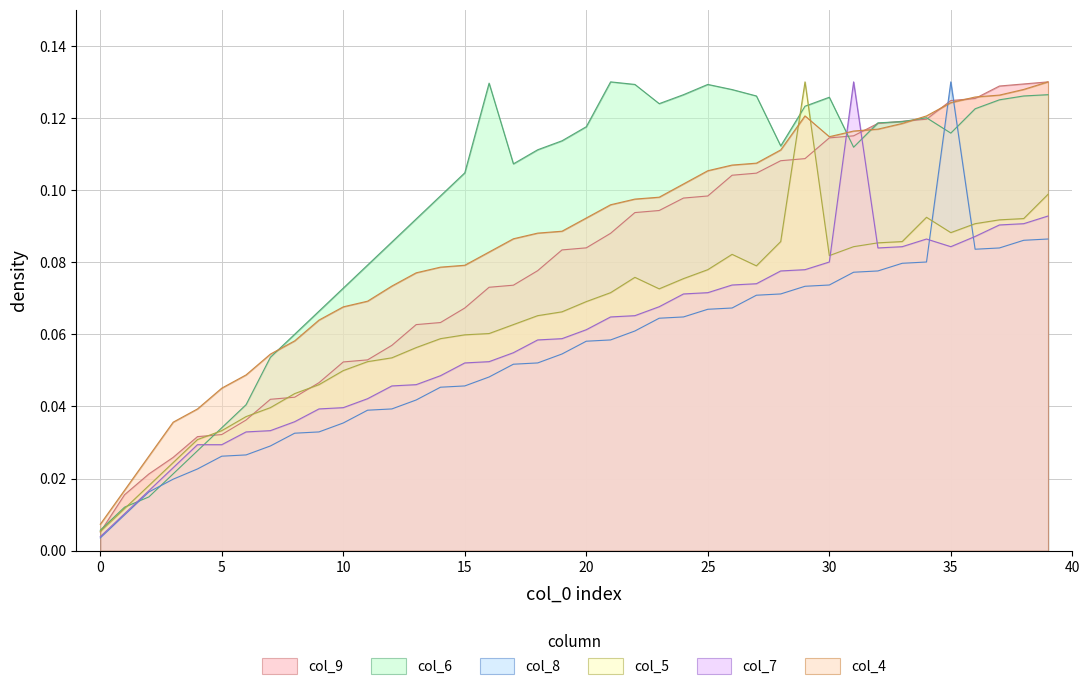

Reading left to right, list all the values displayed in this chart.

col_9: 0=0.0	1=0.0	2=0.0	3=0.0	4=0.0	5=0.0	6=0.0	7=0.0	8=0.0	9=0.0	10=0.1	11=0.1	12=0.1	13=0.1	14=0.1	15=0.1	16=0.1	17=0.1	18=0.1	19=0.1	20=0.1	21=0.1	22=0.1	23=0.1	24=0.1	25=0.1	26=0.1	27=0.1	28=0.1	29=0.1	30=0.1	31=0.1	32=0.1	33=0.1	34=0.1	35=0.1	36=0.1	37=0.1	38=0.1	39=0.1
col_6: 0=0.0	1=0.0	2=0.0	3=0.0	4=0.0	5=0.0	6=0.0	7=0.1	8=0.1	9=0.1	10=0.1	11=0.1	12=0.1	13=0.1	14=0.1	15=0.1	16=0.1	17=0.1	18=0.1	19=0.1	20=0.1	21=0.1	22=0.1	23=0.1	24=0.1	25=0.1	26=0.1	27=0.1	28=0.1	29=0.1	30=0.1	31=0.1	32=0.1	33=0.1	34=0.1	35=0.1	36=0.1	37=0.1	38=0.1	39=0.1
col_8: 0=0.0	1=0.0	2=0.0	3=0.0	4=0.0	5=0.0	6=0.0	7=0.0	8=0.0	9=0.0	10=0.0	11=0.0	12=0.0	13=0.0	14=0.0	15=0.0	16=0.0	17=0.1	18=0.1	19=0.1	20=0.1	21=0.1	22=0.1	23=0.1	24=0.1	25=0.1	26=0.1	27=0.1	28=0.1	29=0.1	30=0.1	31=0.1	32=0.1	33=0.1	34=0.1	35=0.1	36=0.1	37=0.1	38=0.1	39=0.1
col_5: 0=0.0	1=0.0	2=0.0	3=0.0	4=0.0	5=0.0	6=0.0	7=0.0	8=0.0	9=0.0	10=0.0	11=0.1	12=0.1	13=0.1	14=0.1	15=0.1	16=0.1	17=0.1	18=0.1	19=0.1	20=0.1	21=0.1	22=0.1	23=0.1	24=0.1	25=0.1	26=0.1	27=0.1	28=0.1	29=0.1	30=0.1	31=0.1	32=0.1	33=0.1	34=0.1	35=0.1	36=0.1	37=0.1	38=0.1	39=0.1
col_7: 0=0.0	1=0.0	2=0.0	3=0.0	4=0.0	5=0.0	6=0.0	7=0.0	8=0.0	9=0.0	10=0.0	11=0.0	12=0.0	13=0.0	14=0.0	15=0.1	16=0.1	17=0.1	18=0.1	19=0.1	20=0.1	21=0.1	22=0.1	23=0.1	24=0.1	25=0.1	26=0.1	27=0.1	28=0.1	29=0.1	30=0.1	31=0.1	32=0.1	33=0.1	34=0.1	35=0.1	36=0.1	37=0.1	38=0.1	39=0.1
col_4: 0=0.0	1=0.0	2=0.0	3=0.0	4=0.0	5=0.0	6=0.0	7=0.1	8=0.1	9=0.1	10=0.1	11=0.1	12=0.1	13=0.1	14=0.1	15=0.1	16=0.1	17=0.1	18=0.1	19=0.1	20=0.1	21=0.1	22=0.1	23=0.1	24=0.1	25=0.1	26=0.1	27=0.1	28=0.1	29=0.1	30=0.1	31=0.1	32=0.1	33=0.1	34=0.1	35=0.1	36=0.1	37=0.1	38=0.1	39=0.1